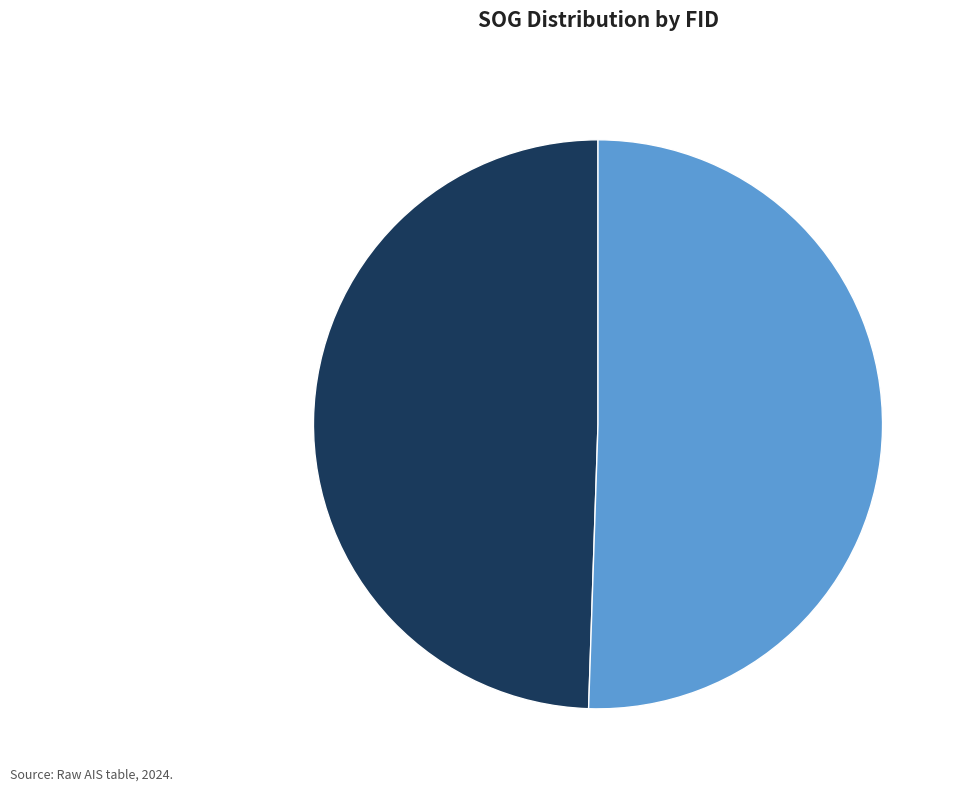

Is the sum of 2836 and 2957 greater than half?

Yes